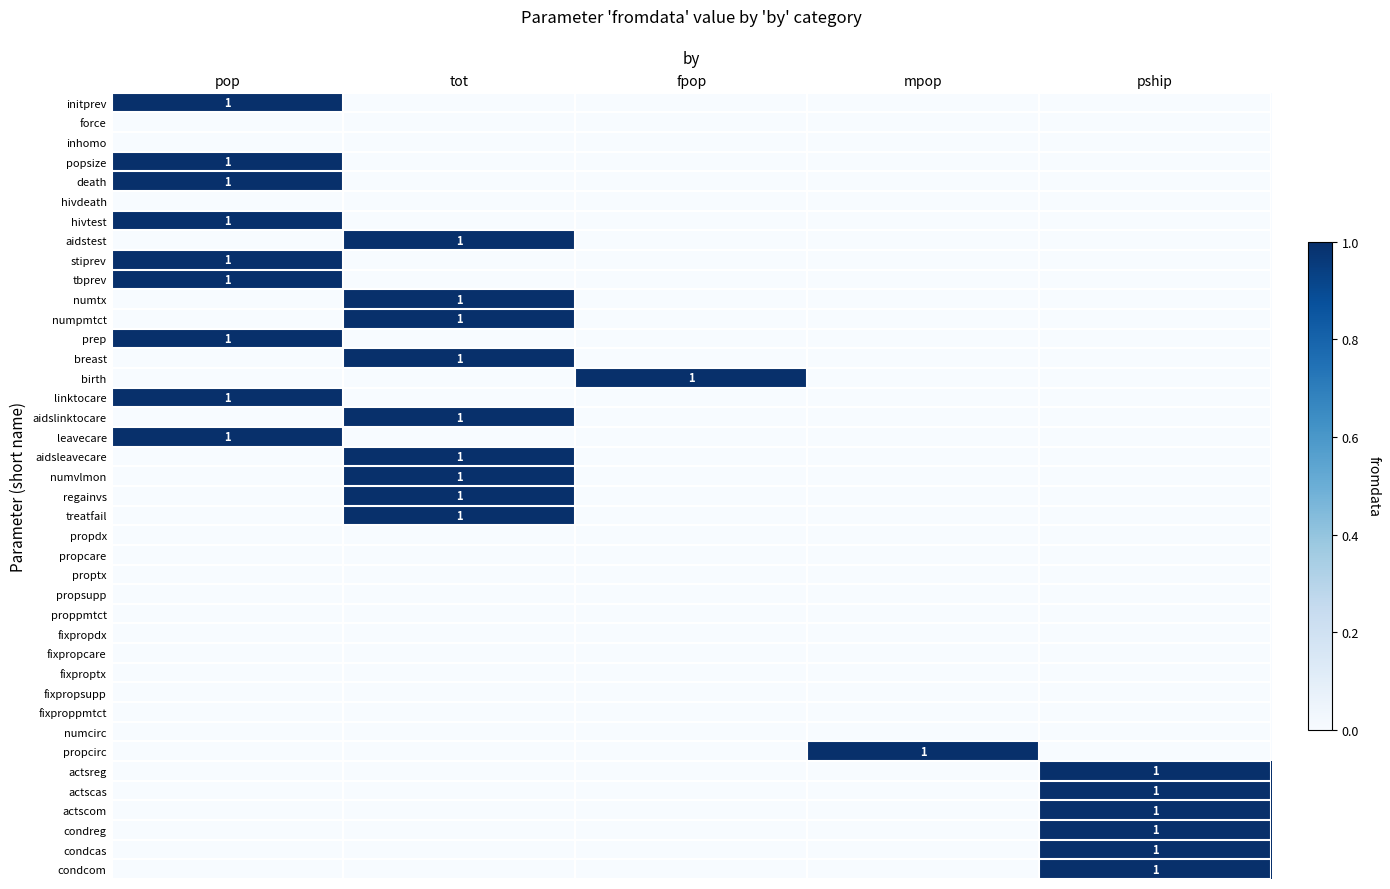

Count the number of categories in the chart.

5